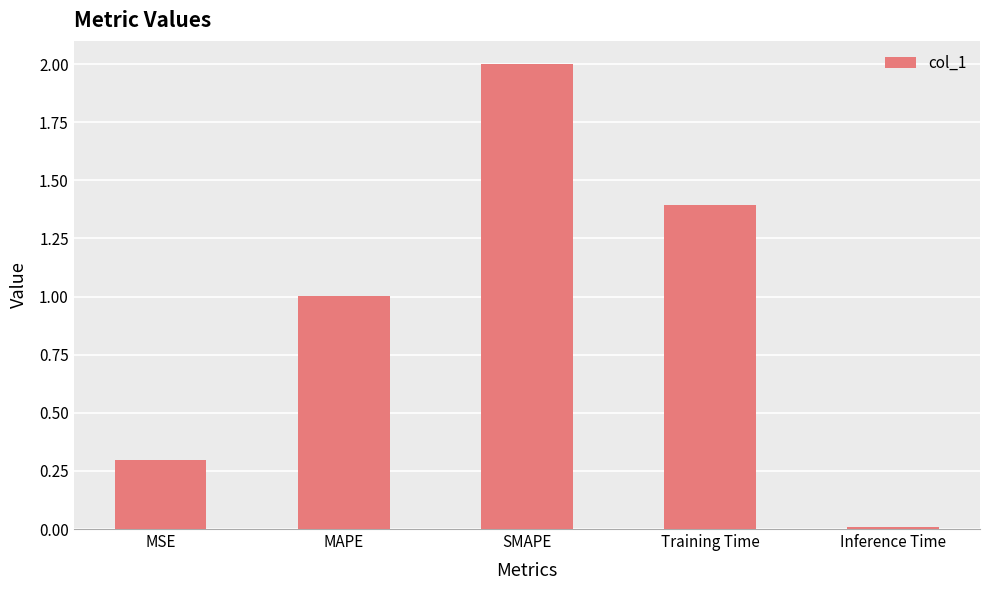

What is the change in value from Training Time to Inference Time?

-1.4